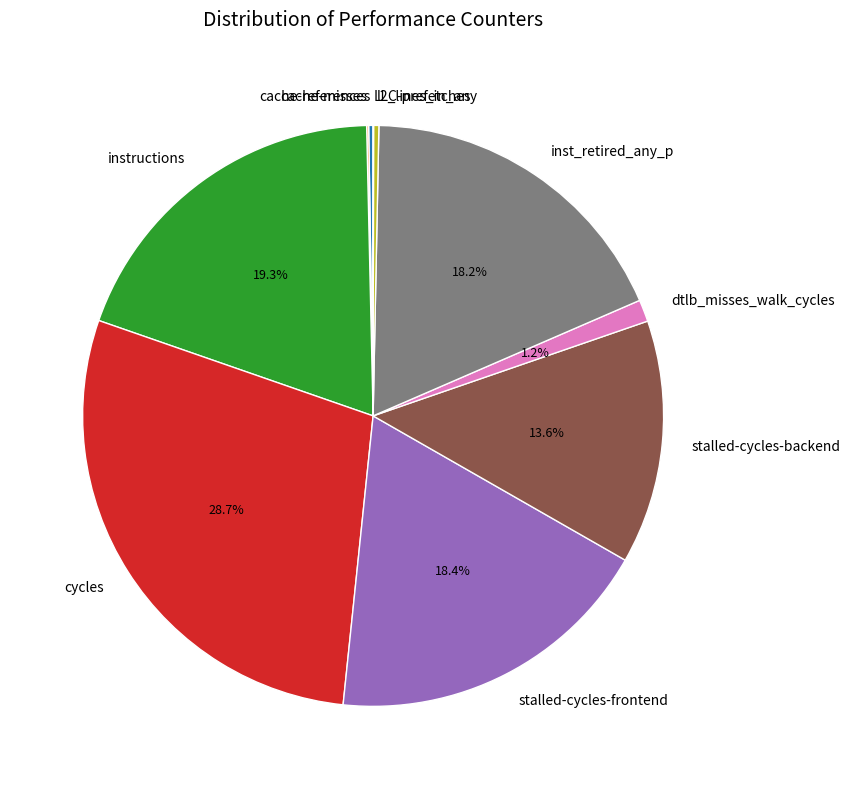

Combined, what portion of the pie is dtlb_misses_walk_cycles and cycles?

29.9%